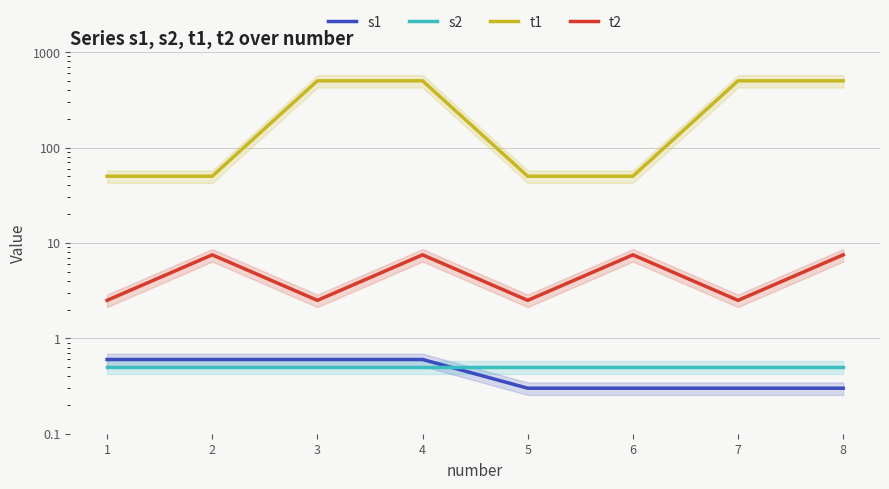

What is the spread (max minus min) of values at 7?

499.7